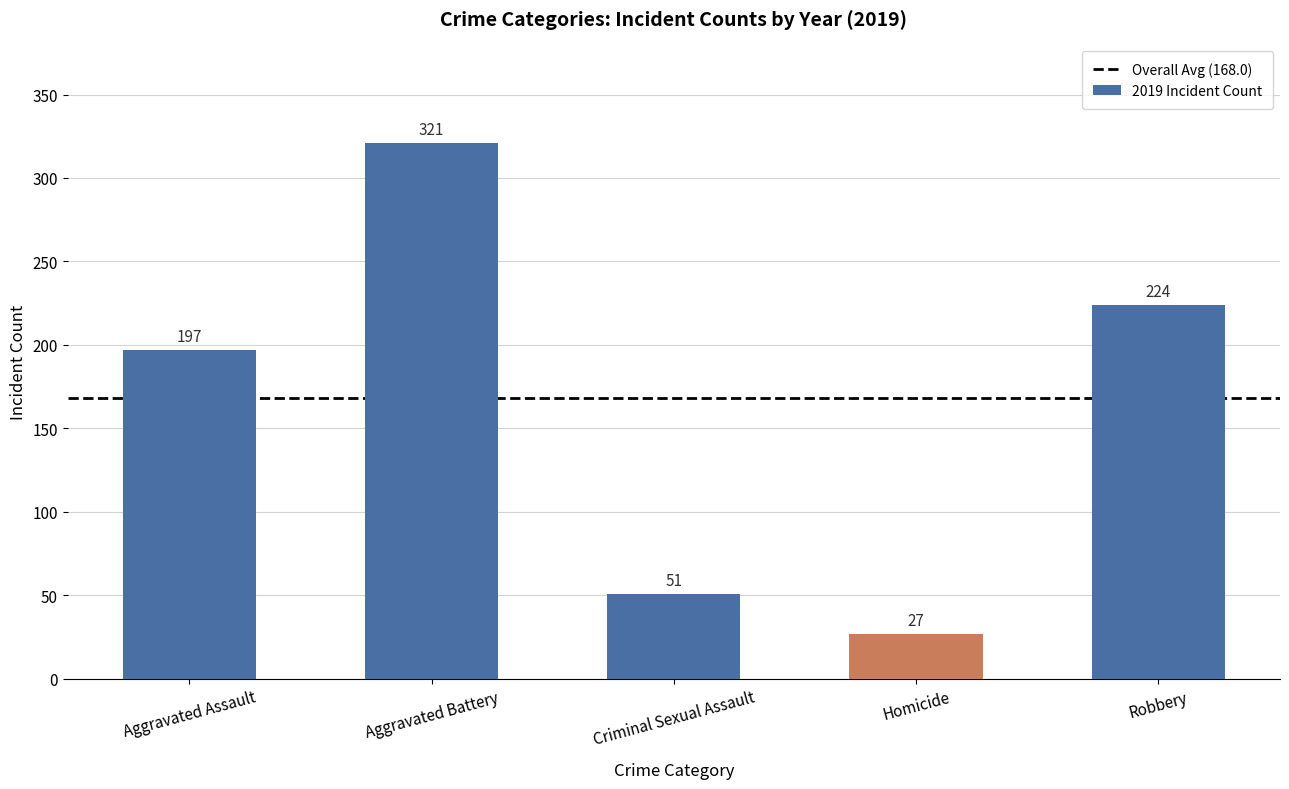

List the labels in order of value, largest first.

Aggravated Battery, Robbery, Aggravated Assault, Criminal Sexual Assault, Homicide